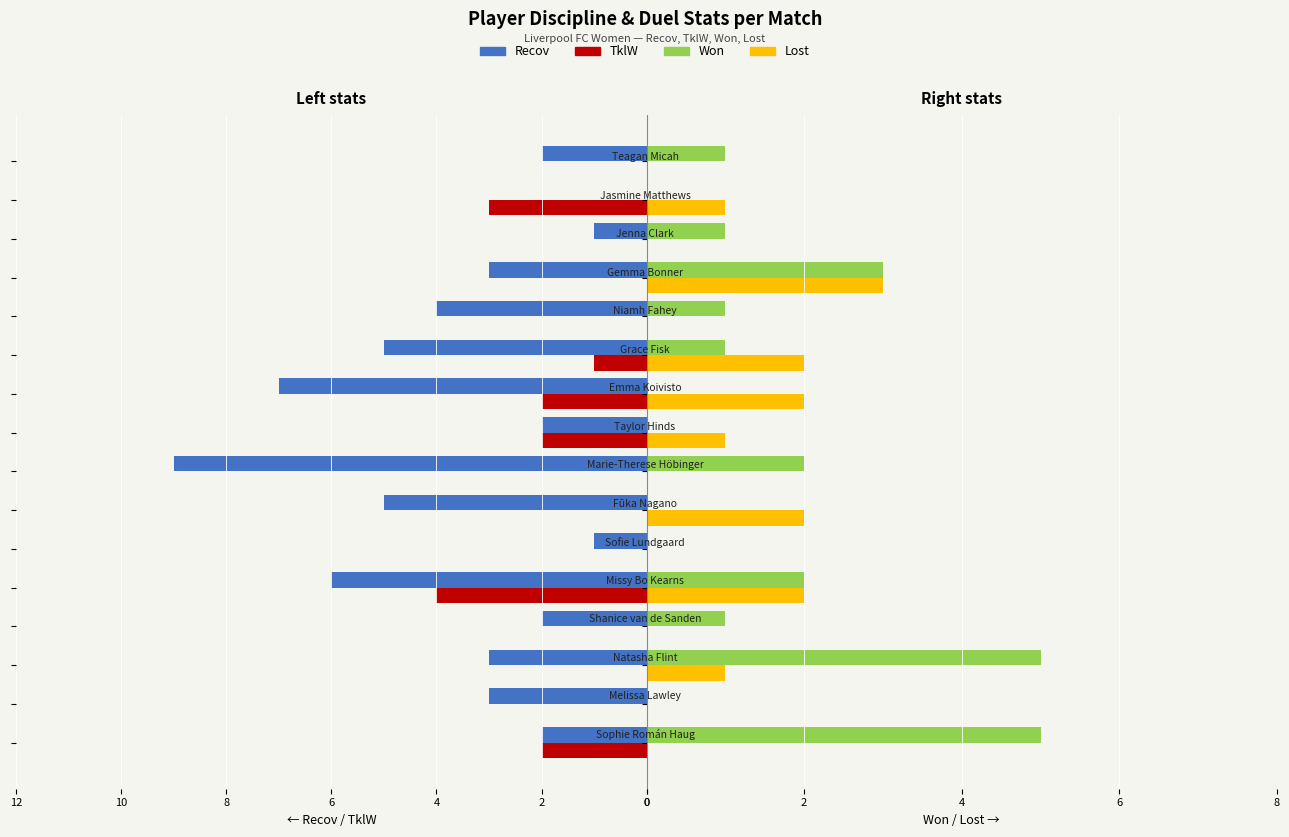

What are all the series names shown in the legend?

Recov, TklW, Won, Lost